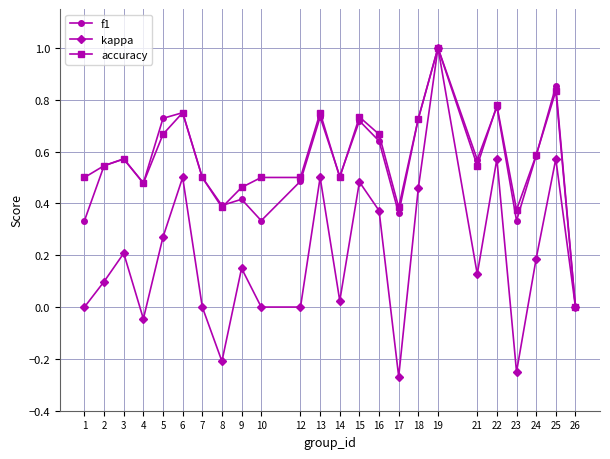

How many lines are shown in the chart?

3